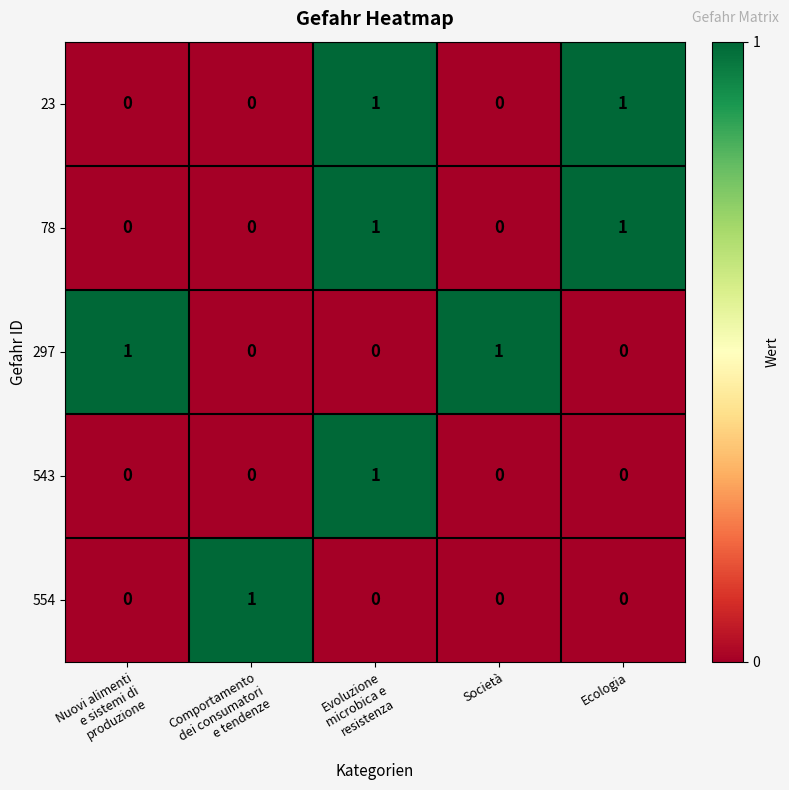

At how many categories does at least one series exceed 0?

5